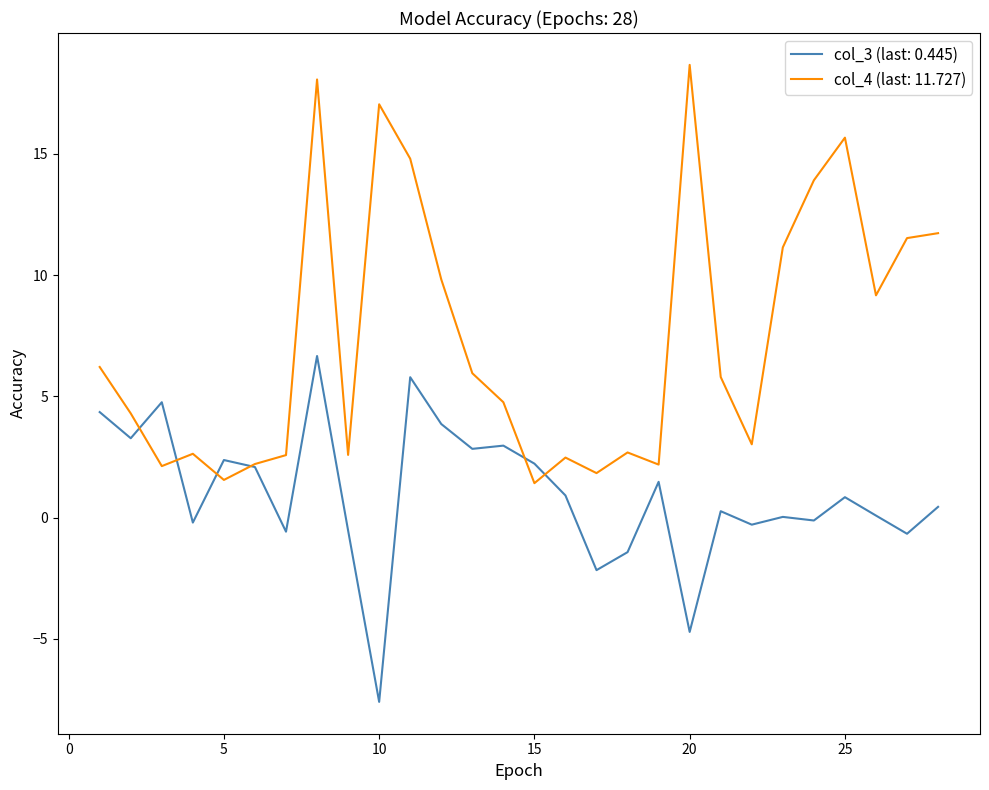

What is the minimum value for col_4 (last: 11.727)?

1.4